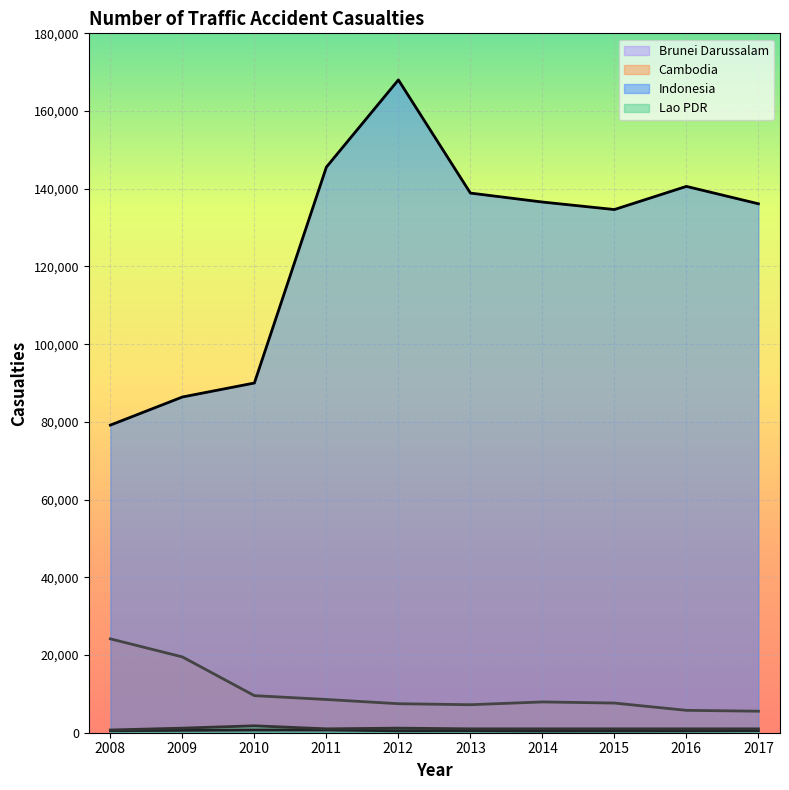

How many lines are shown in the chart?

4